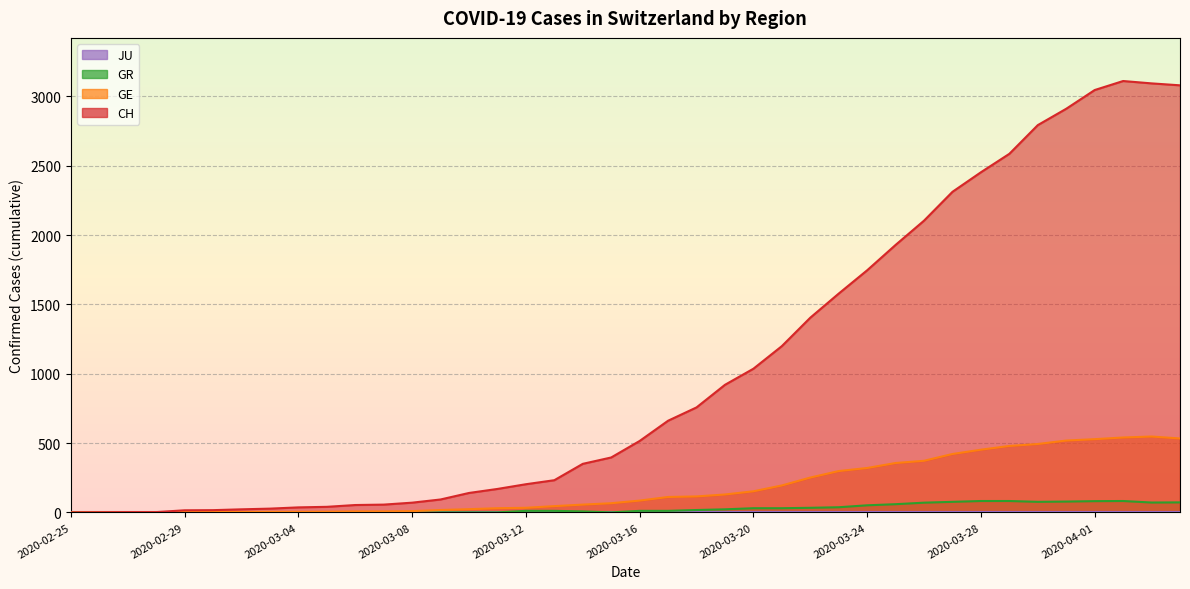

Which series has the largest total across all categories?

CH